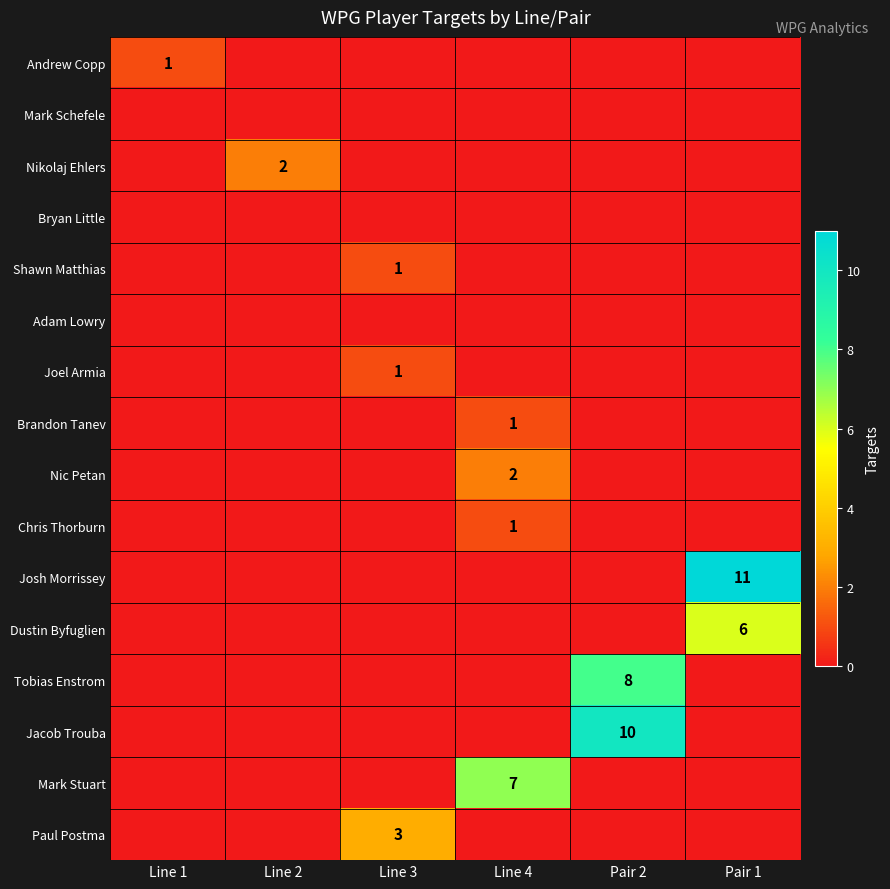

How many data points does each series have?

6